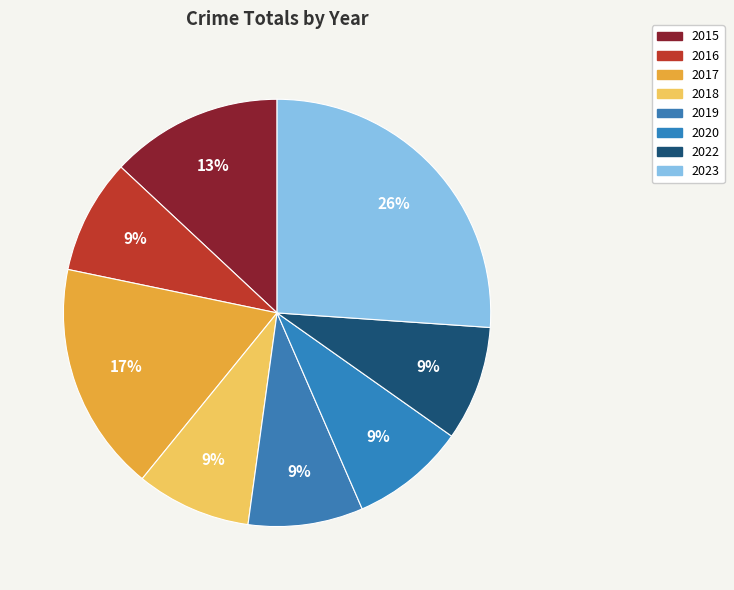

Is it true that 2022 is 1% of the pie?

False